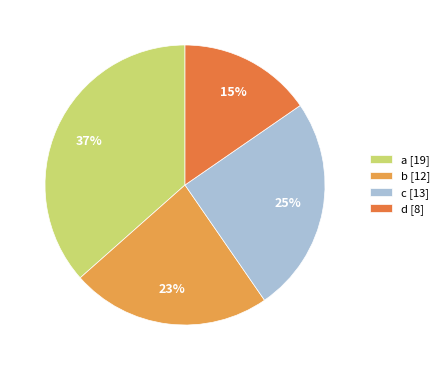

To the nearest percent, what is the difference between the a and c slice percentages?

12%